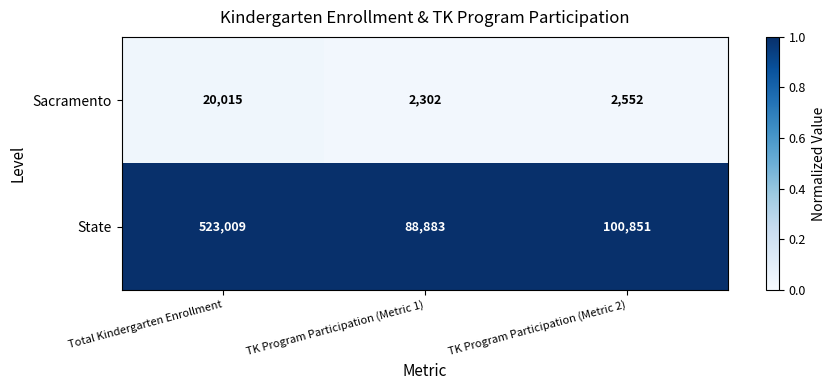

Is it true that Sacramento equals 1236 at TK Program Participation (Metric 1)?

False